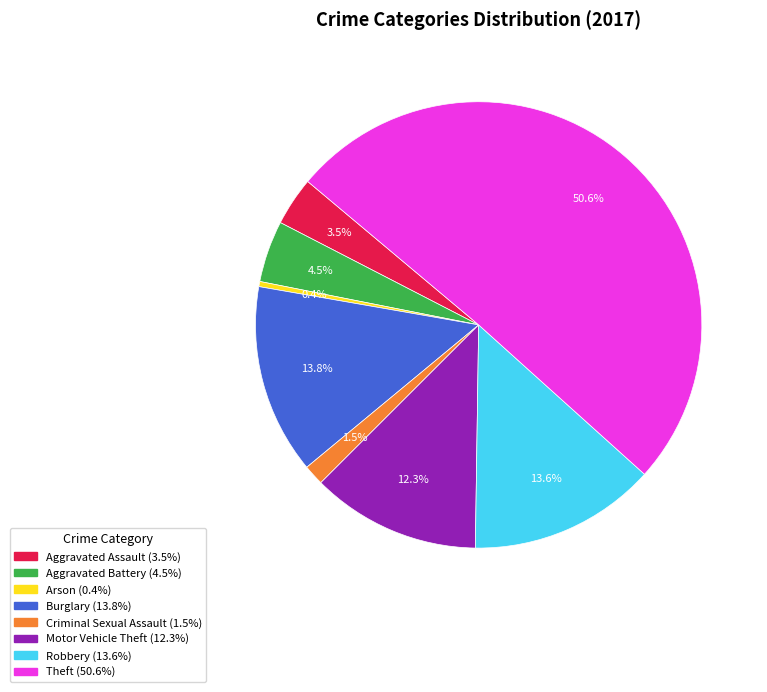

Between Aggravated Battery and Arson, which is larger?

Aggravated Battery